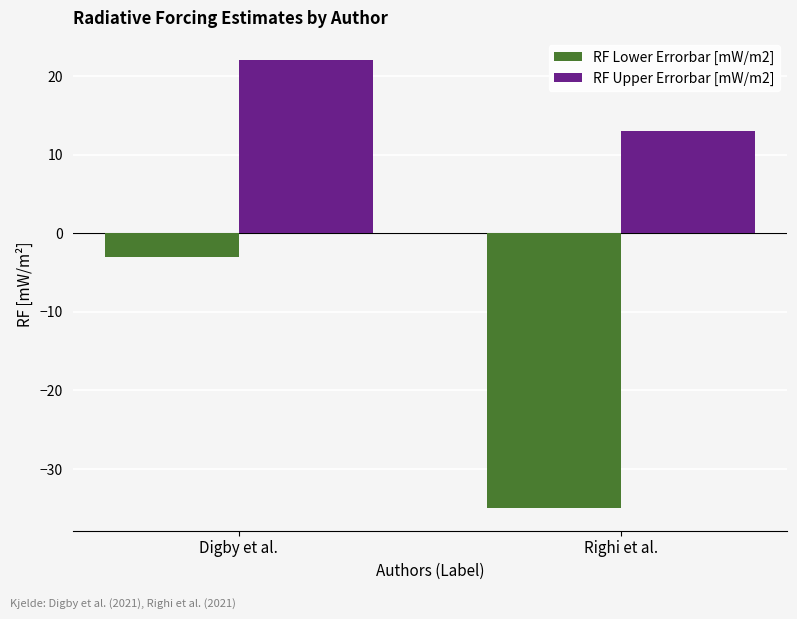

Between Digby et al. and Righi et al., which series saw the biggest shift?

RF Lower Errorbar [mW/m2]